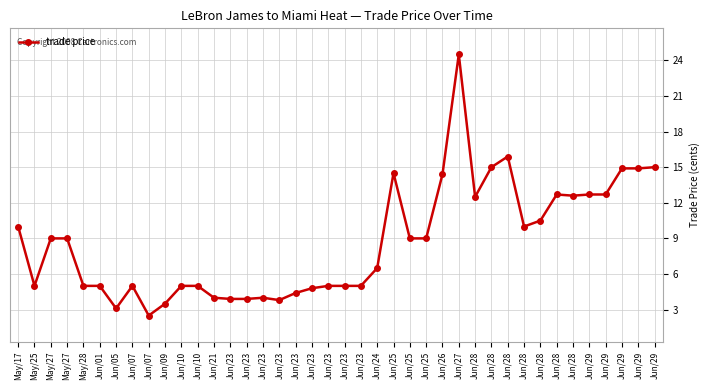

Which category has the highest value across all series?

Jun/27